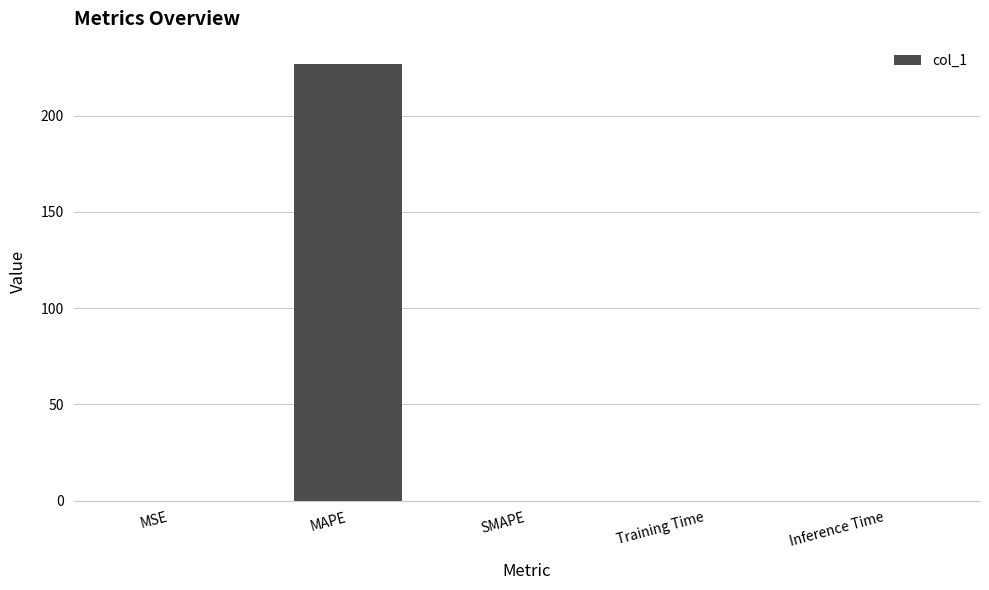

Which category has the highest value across all series?

MAPE